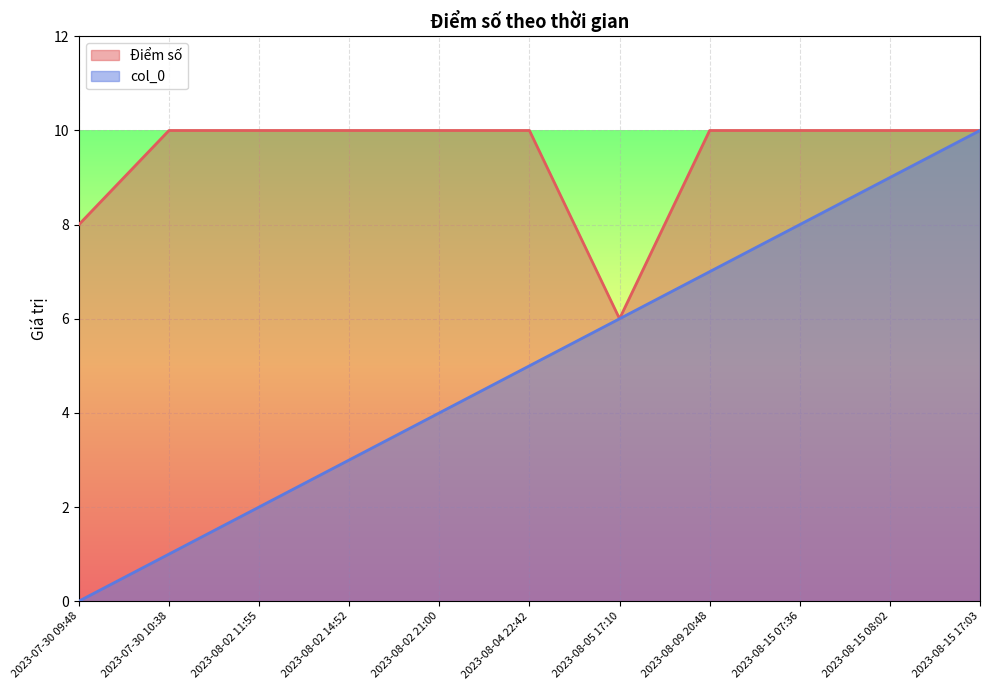

True or false: Điểm số has a value of 10 at 2023-08-09 20:48.

True